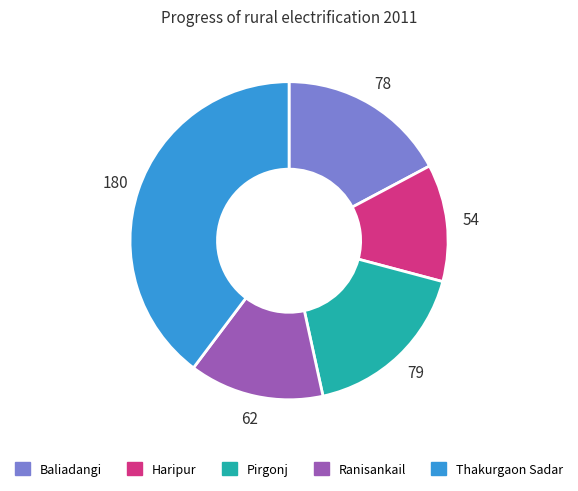

How many slices are in this pie chart?

5